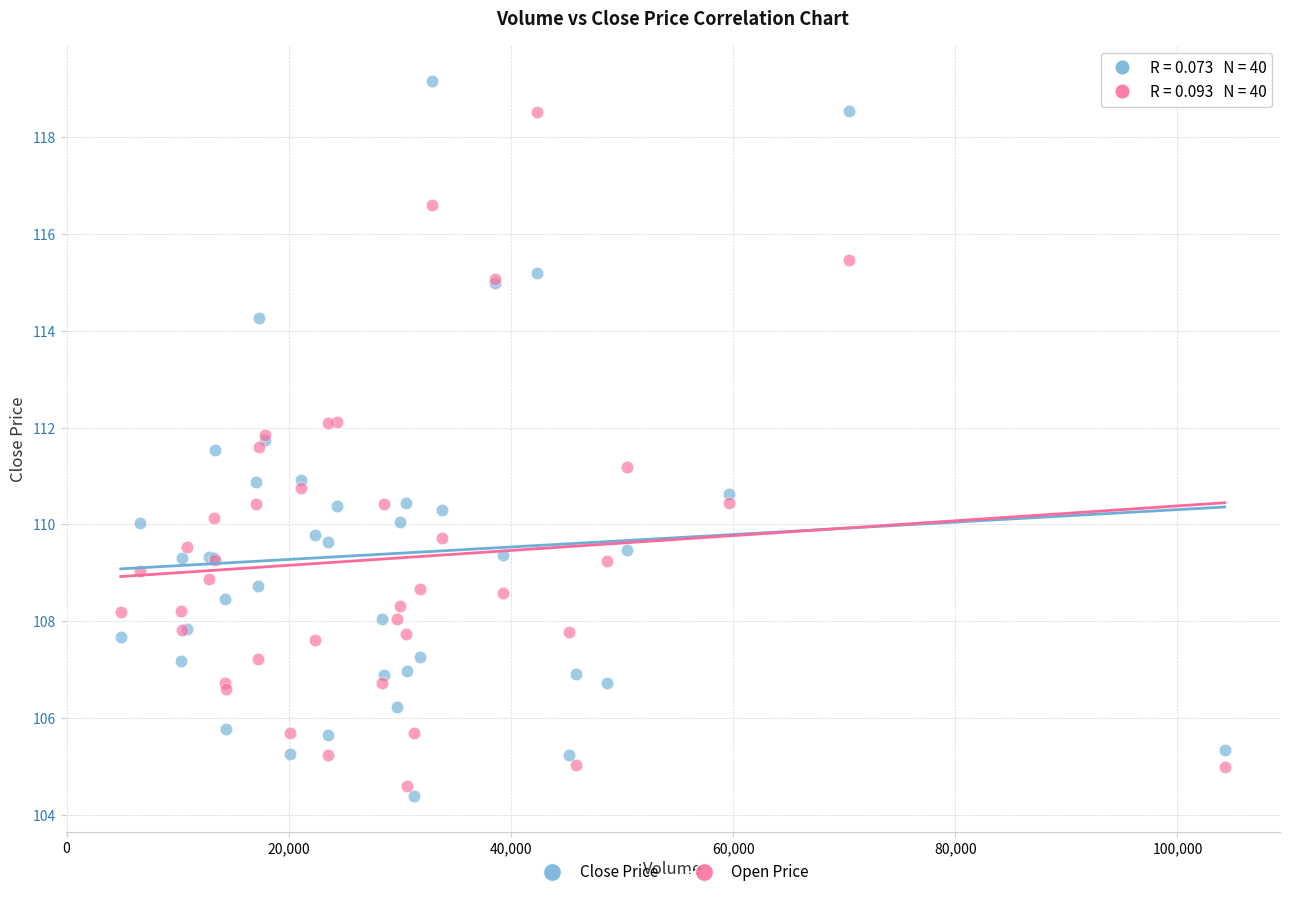

What is the X range (max minus min) for the scatter plot?

99383.0